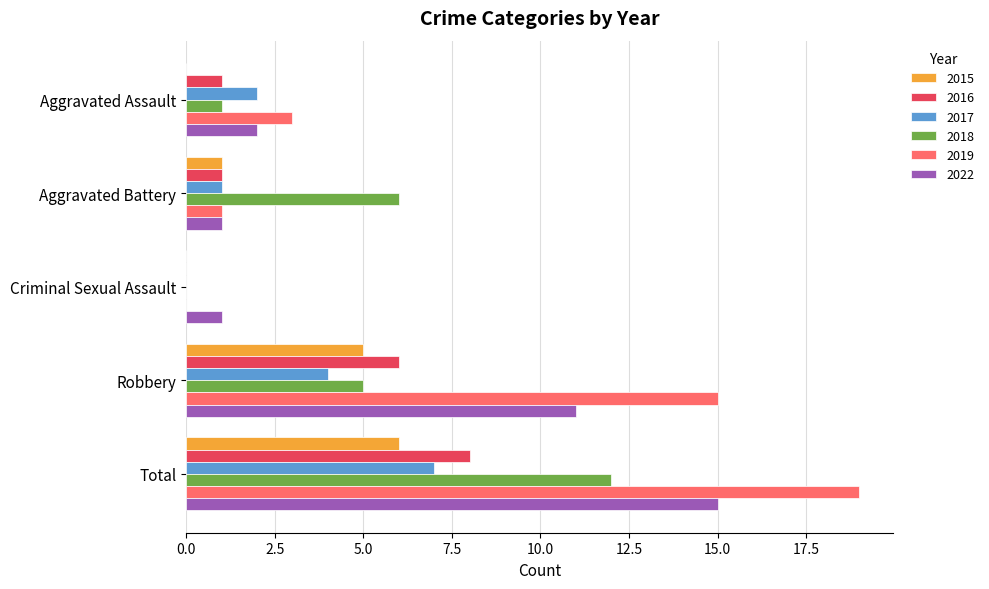

Between Aggravated Battery and Robbery, which series saw the biggest shift?

2019